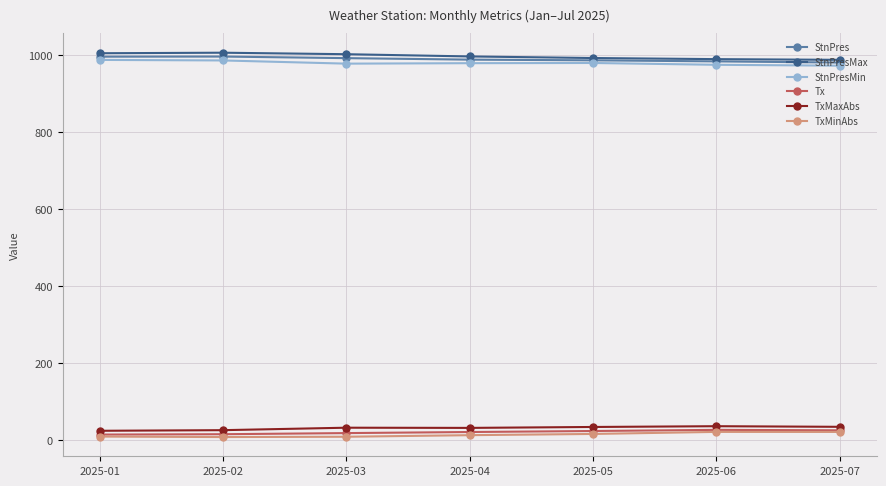

What is the greatest value displayed?

1006.6